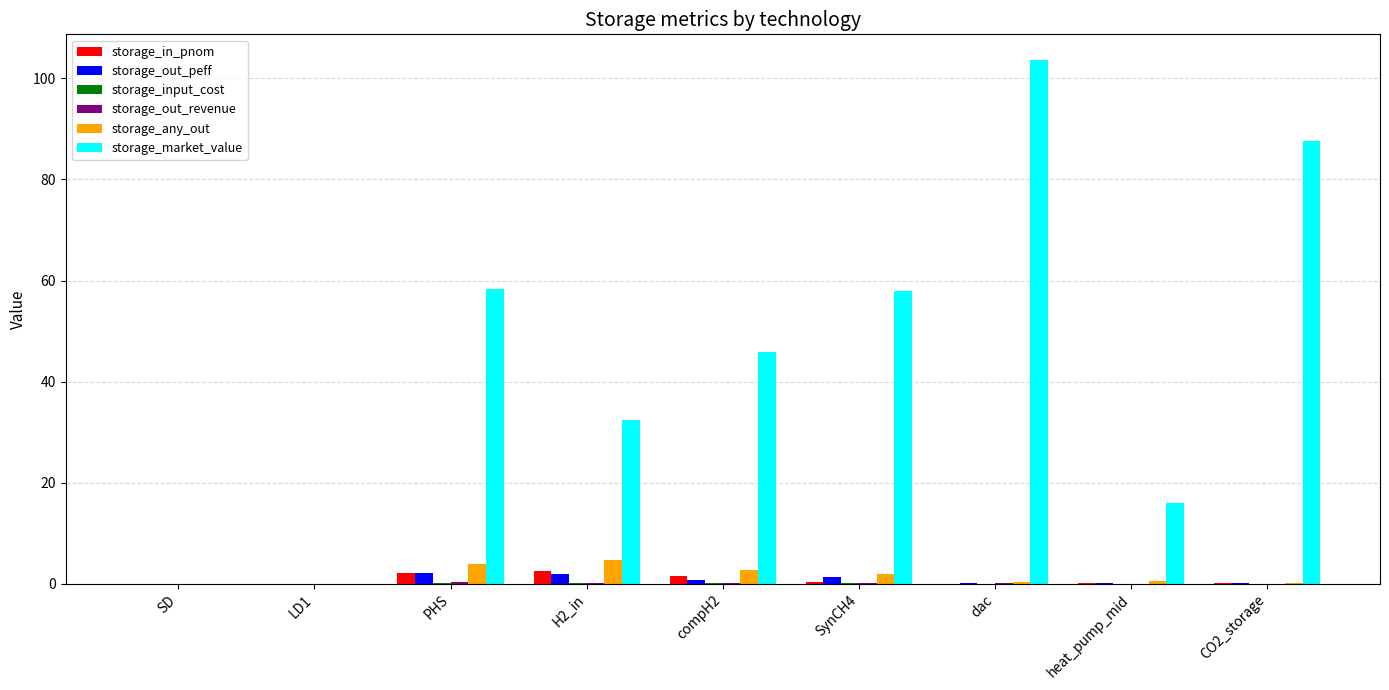

Count the number of data series in this chart.

6